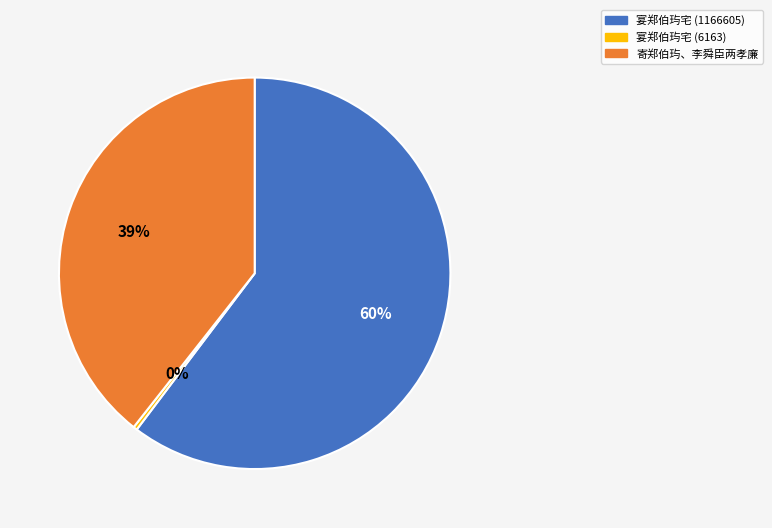

True or false: 寄郑伯玙、李舜臣两孝廉 accounts for 39% of the total.

True